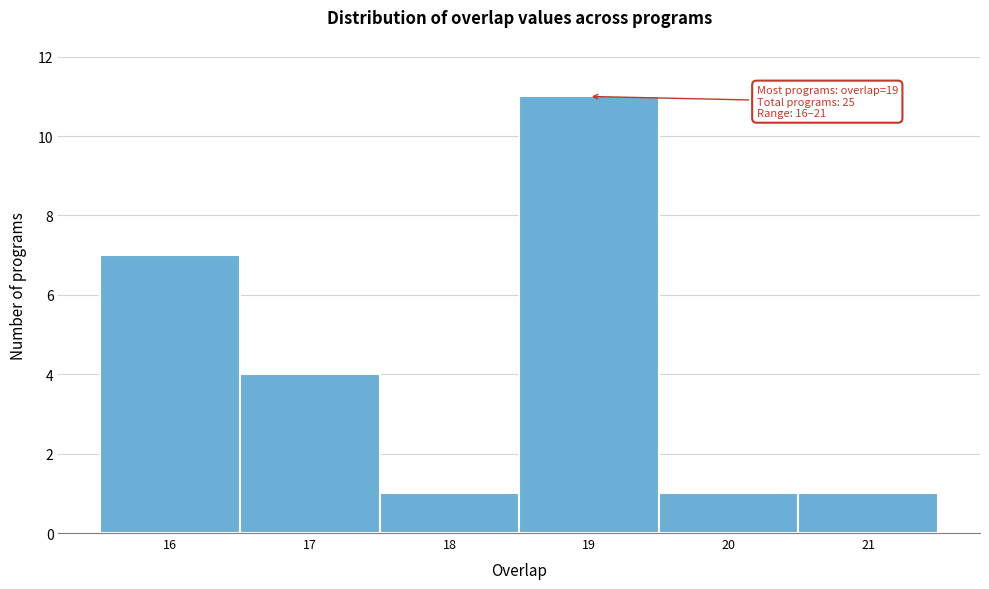

Over which range of the x-axis is the bar tallest?

18.5 to 19.5